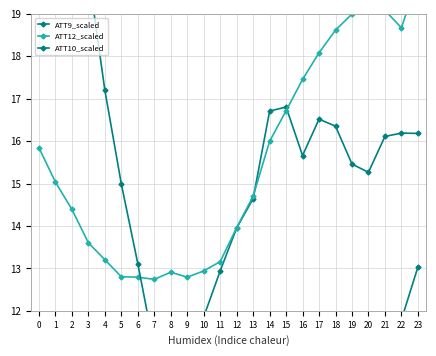

The ATT12_scaled series shows 14.4 at 2. True or false?

True